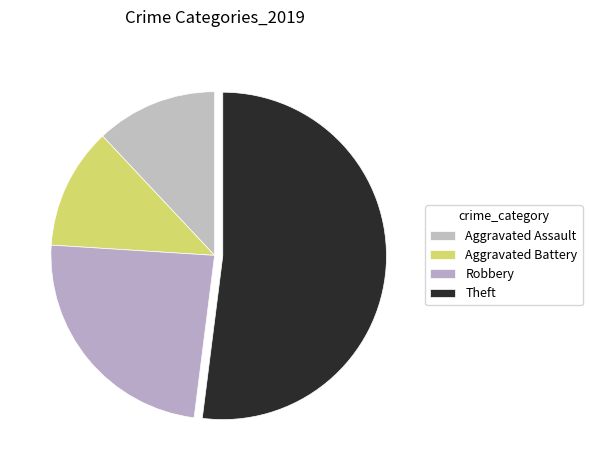

Does Robbery account for over 50% of the chart?

No